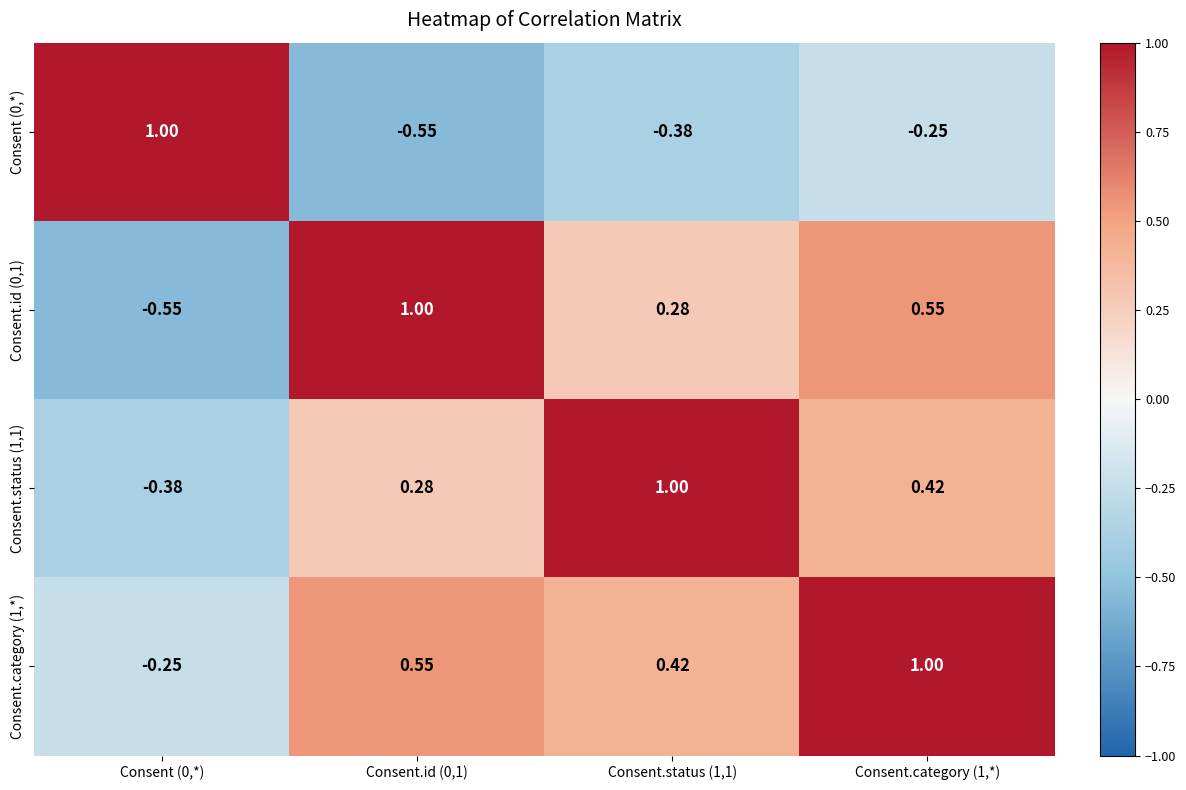

Is the value of Consent.id (0,1) at Consent (0,*) greater than the value of Consent (0,*) at Consent (0,*)?

No